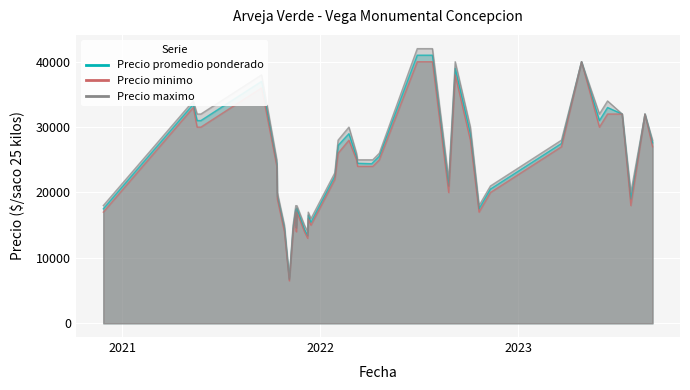

At how many categories does at least one series exceed 11326?

39